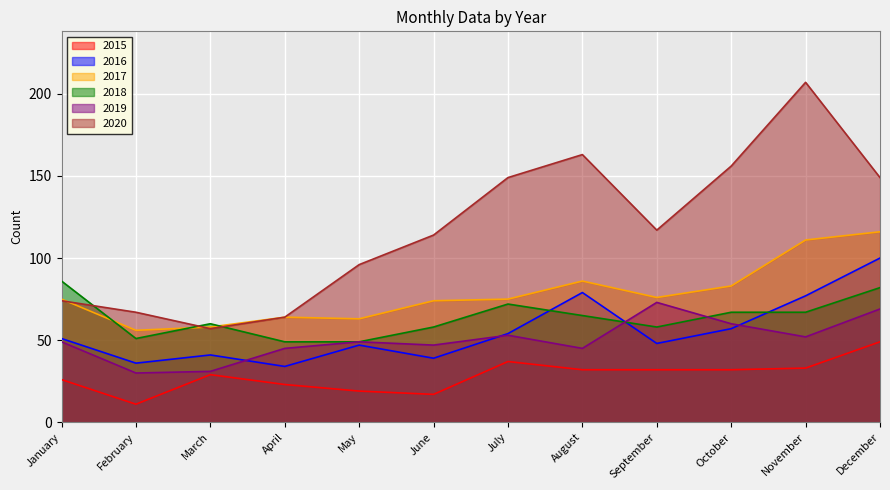

What is the spread (max minus min) of values at July?

112